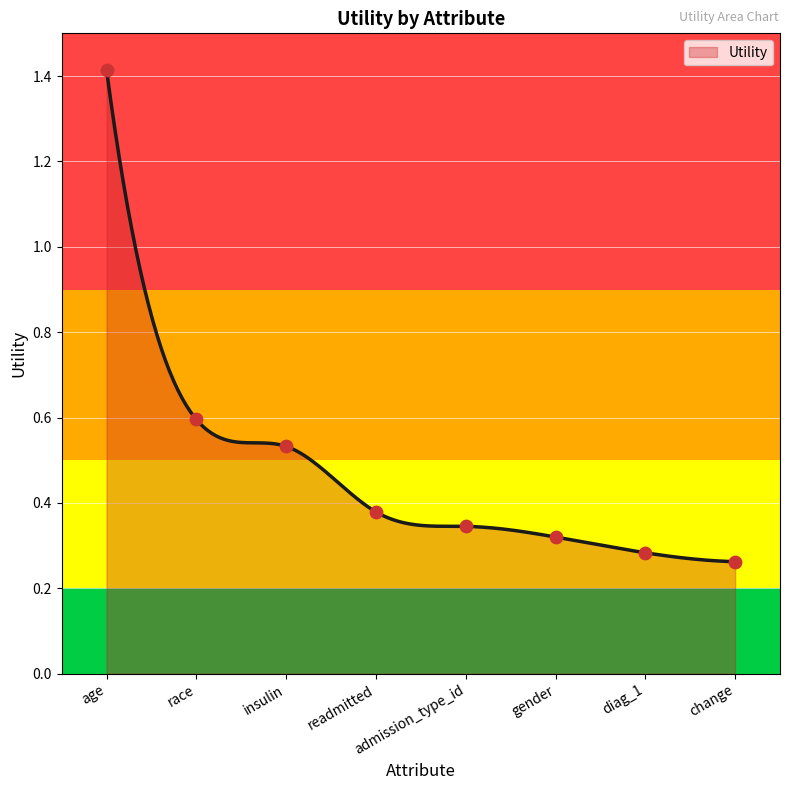

Which has a higher value, diag_1 or insulin?

insulin